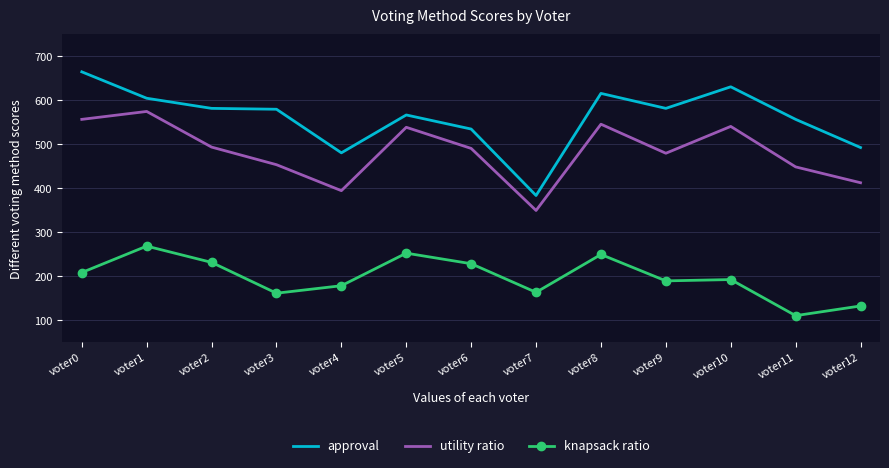

True or false: approval and utility ratio intersect in this chart.

False